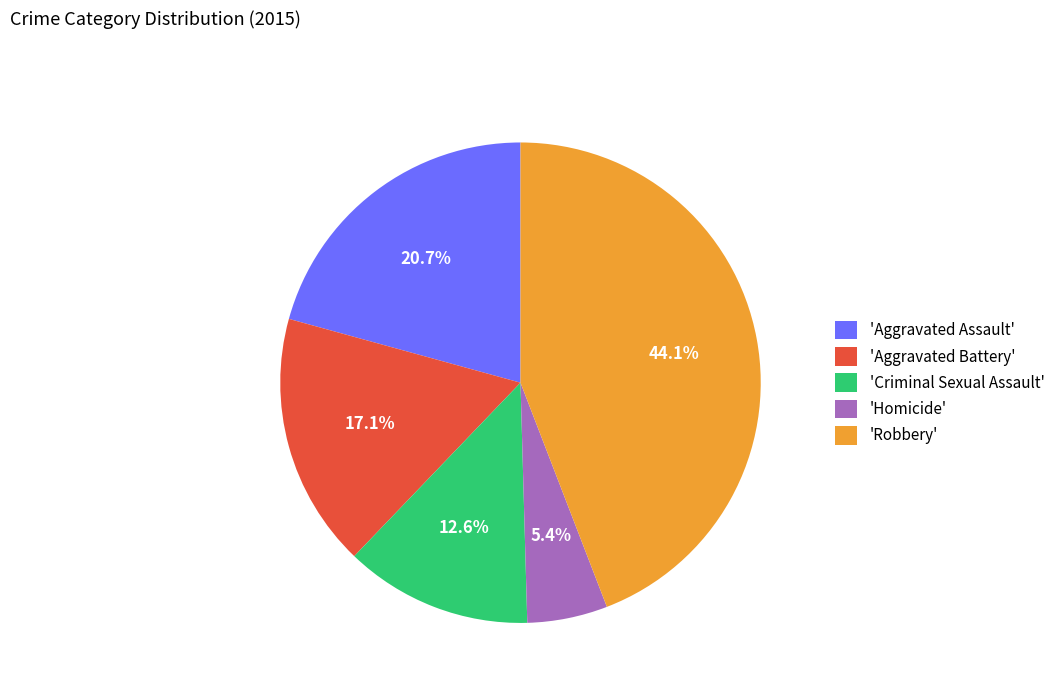

Is there a majority slice in this chart?

No